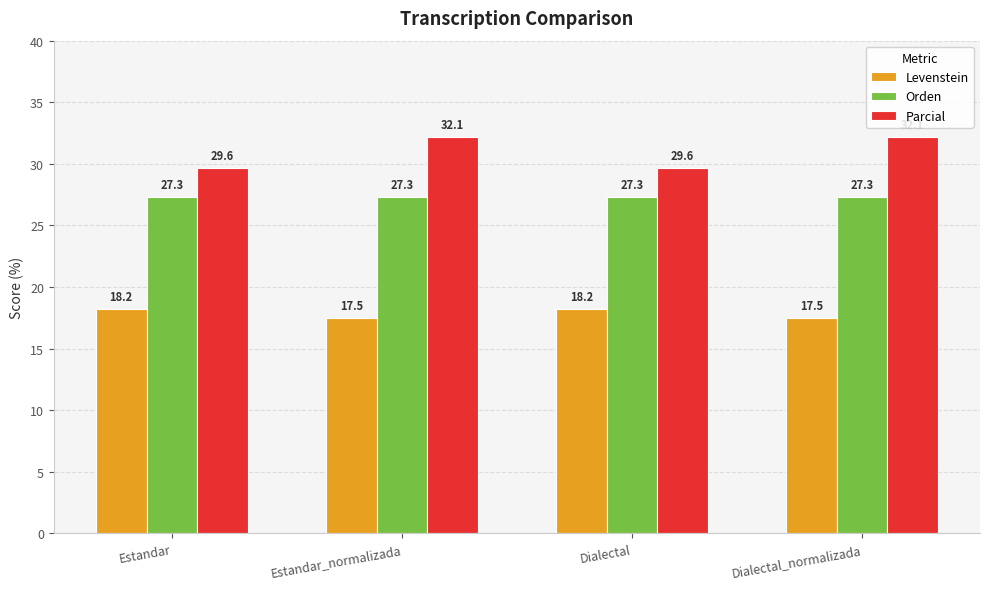

How many bars are there in total?

12